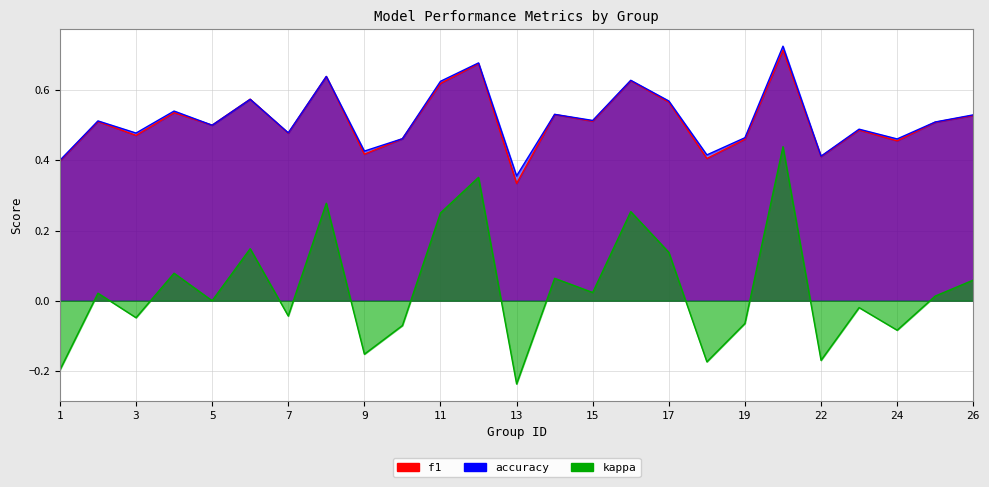

Reading left to right, list all the values displayed in this chart.

f1: 1=0.4	2=0.5	3=0.5	4=0.5	5=0.5	6=0.6	7=0.5	8=0.6	9=0.4	10=0.5	11=0.6	12=0.7	13=0.3	14=0.5	15=0.5	16=0.6	17=0.6	18=0.4	19=0.5	21=0.7	22=0.4	23=0.5	24=0.5	25=0.5	26=0.5
accuracy: 1=0.4	2=0.5	3=0.5	4=0.5	5=0.5	6=0.6	7=0.5	8=0.6	9=0.4	10=0.5	11=0.6	12=0.7	13=0.4	14=0.5	15=0.5	16=0.6	17=0.6	18=0.4	19=0.5	21=0.7	22=0.4	23=0.5	24=0.5	25=0.5	26=0.5
kappa: 1=-0.2	2=0.0	3=-0.0	4=0.1	5=0.0	6=0.1	7=-0.0	8=0.3	9=-0.2	10=-0.1	11=0.2	12=0.4	13=-0.2	14=0.1	15=0.0	16=0.3	17=0.1	18=-0.2	19=-0.1	21=0.4	22=-0.2	23=-0.0	24=-0.1	25=0.0	26=0.1